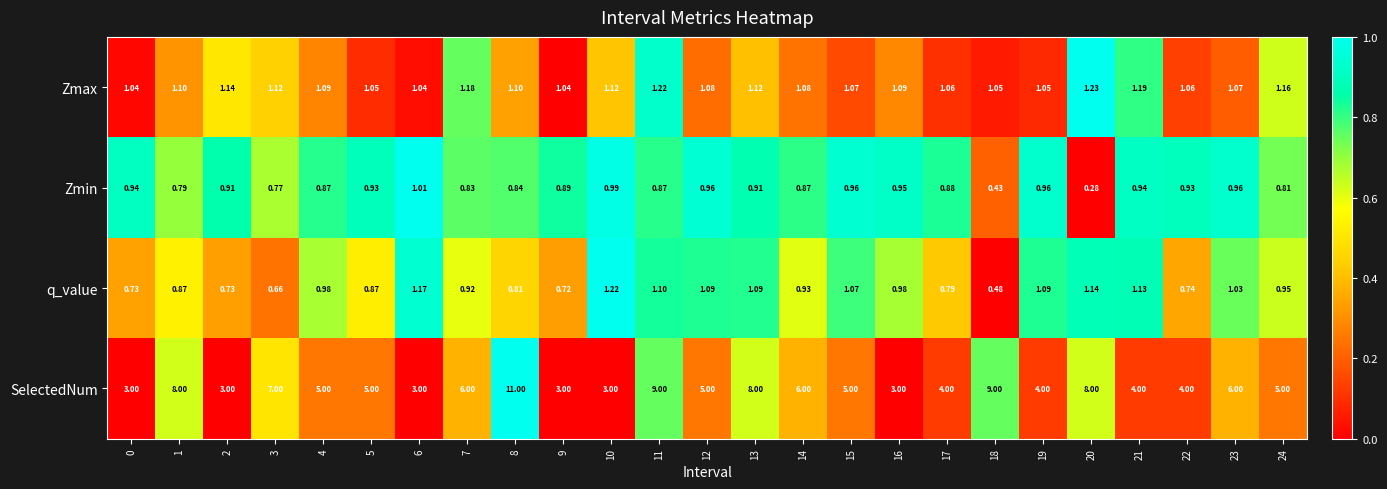

Which series has the largest total across all categories?

SelectedNum